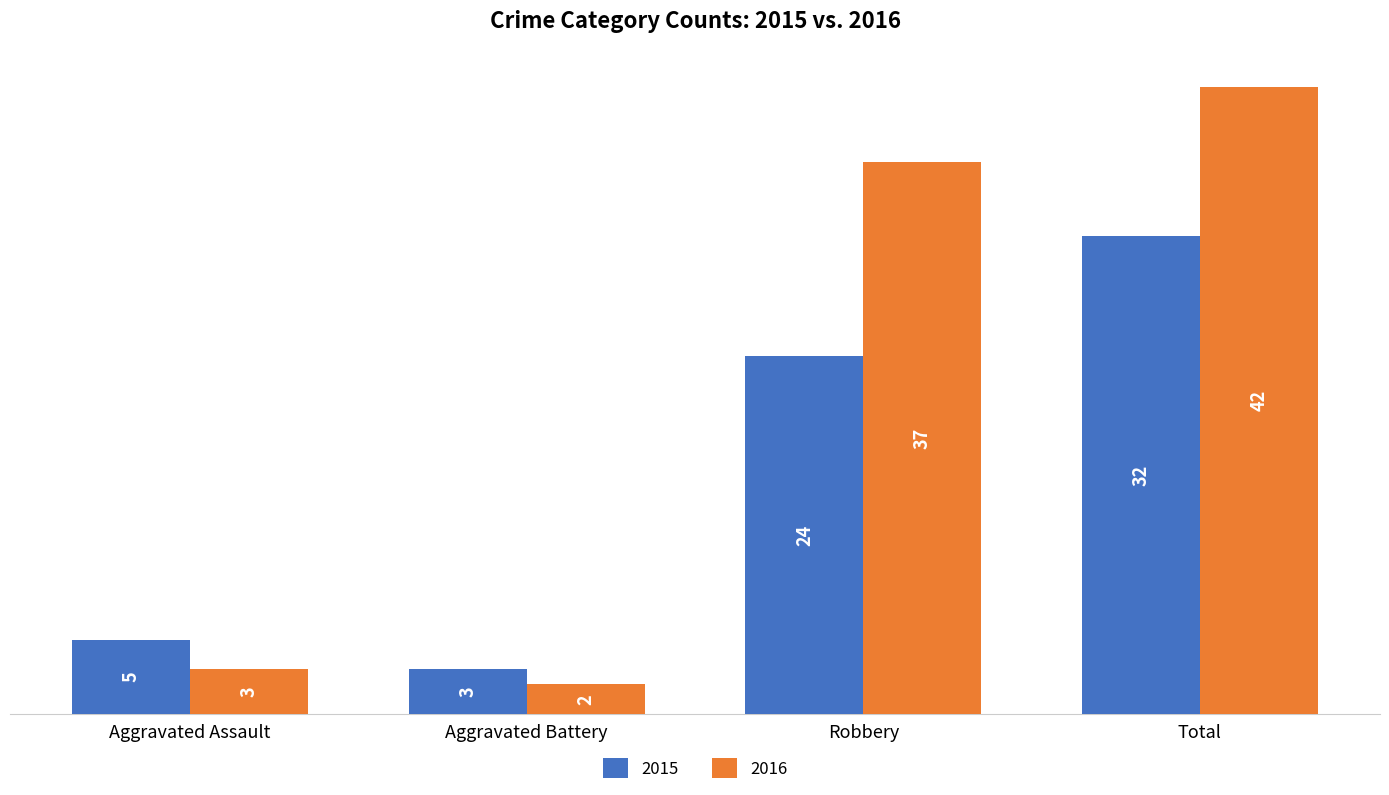

At which category is the sum across all series the highest?

Total